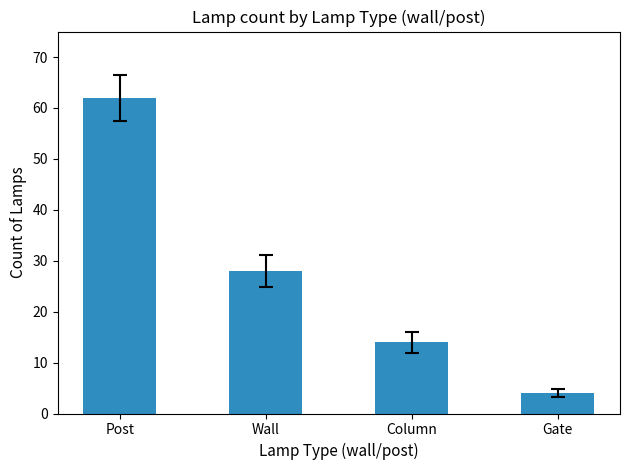

The value at Post is 24. True or false?

False